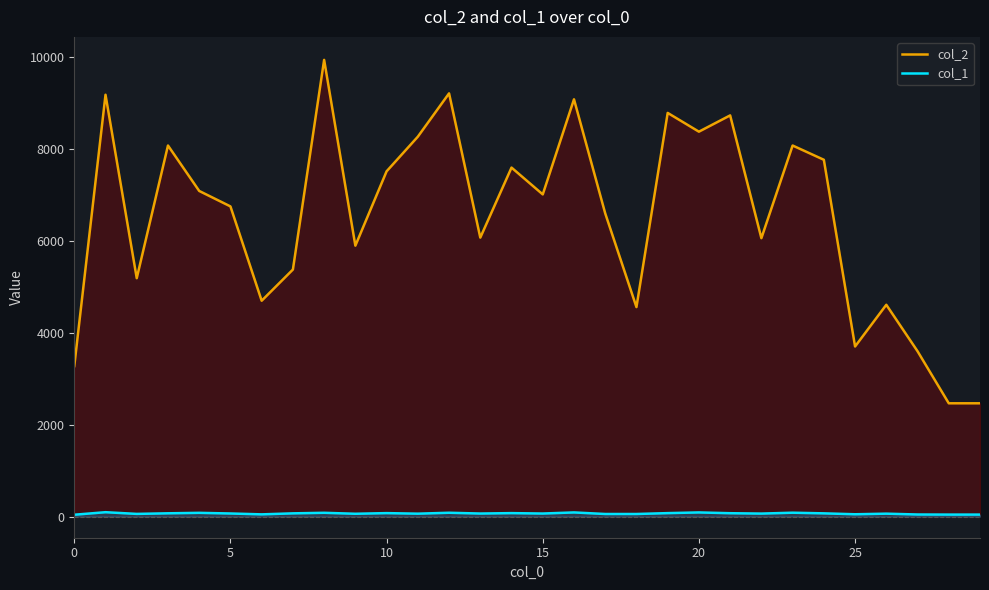

List the series in order of their peak value, lowest first.

col_1, col_2